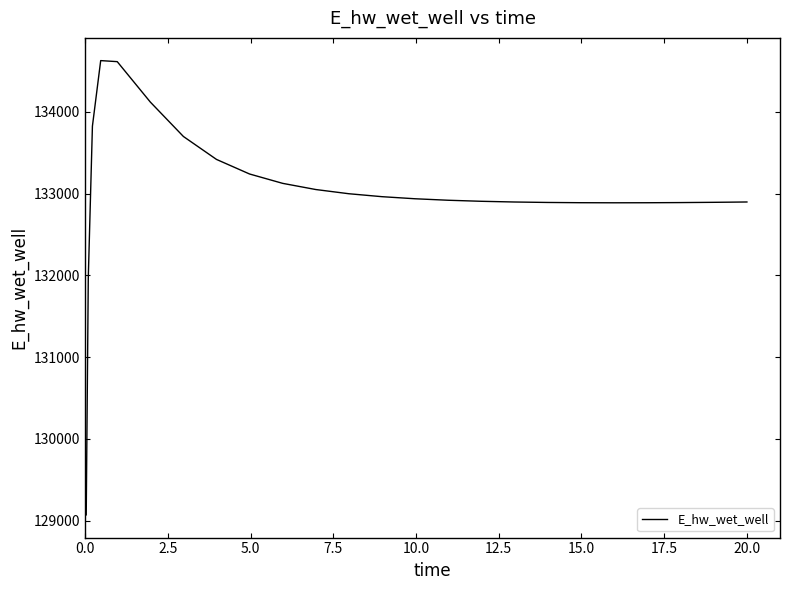

What is the greatest value displayed?

134627.9